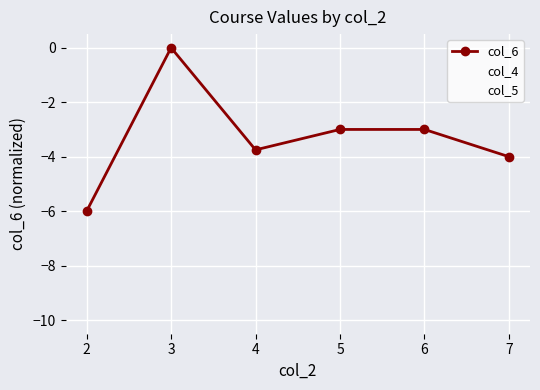

Count the number of categories in the chart.

6